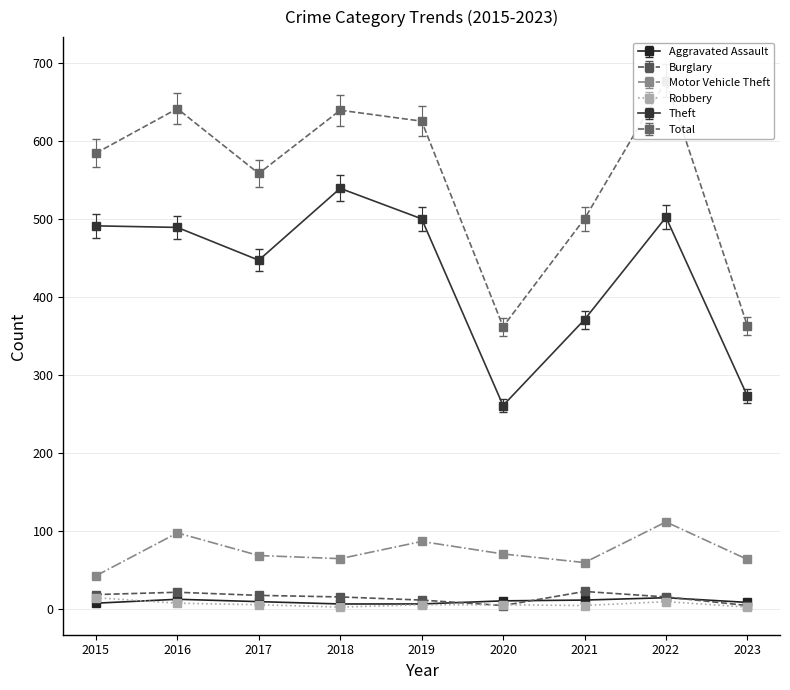

How many times do Robbery and Burglary cross each other?

2